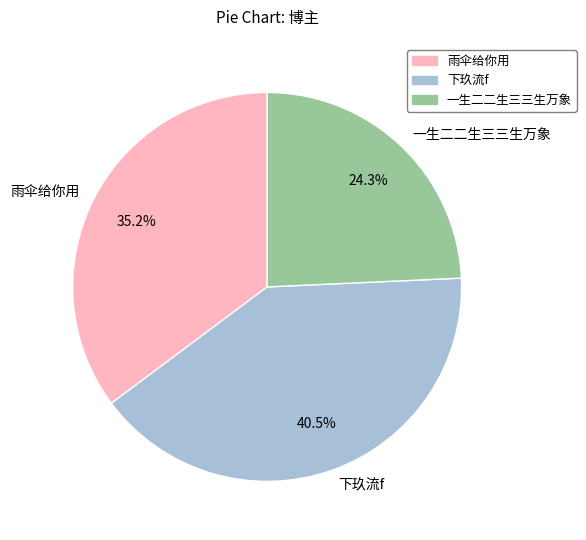

Between 一生二二生三三生万象 and 雨伞给你用, which is larger?

雨伞给你用